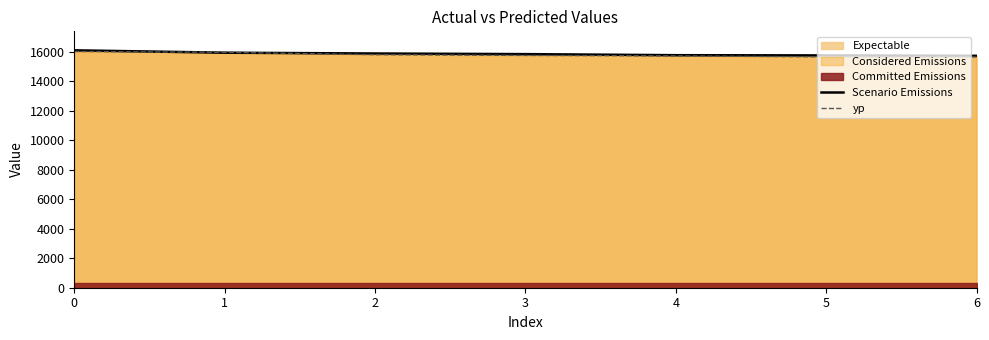

Reading left to right, what are all the values shown in this chart?

Scenario Emissions: 0=16115.0	1=15954.0	2=15899.0	3=15857.0	4=15785.0	5=15769.0	6=15743.0
yp: 0=16034.6	1=15980.5	2=15816.7	3=15769.2	4=15736.6	5=15668.3	6=15663.1